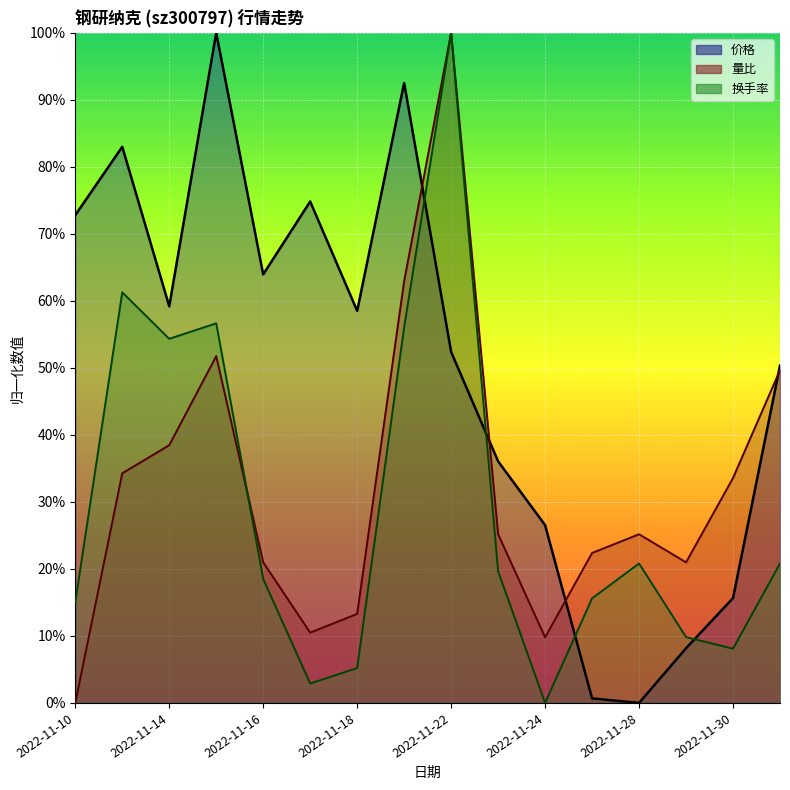

What are all the series names shown in the legend?

价格, 量比, 换手率